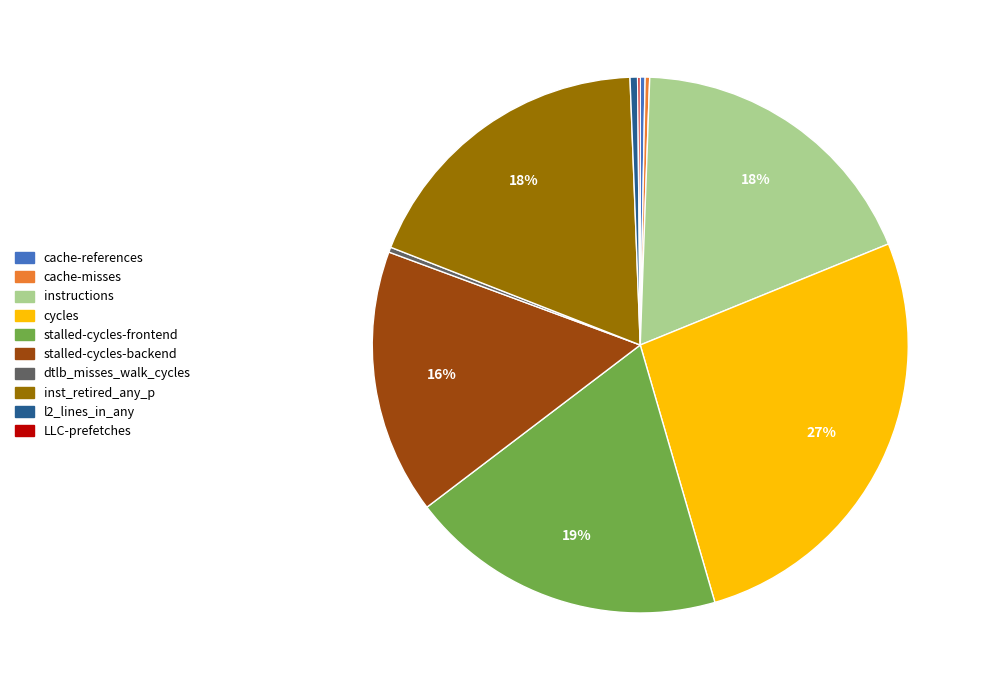

To the nearest percent, what portion does stalled-cycles-frontend represent?

19%